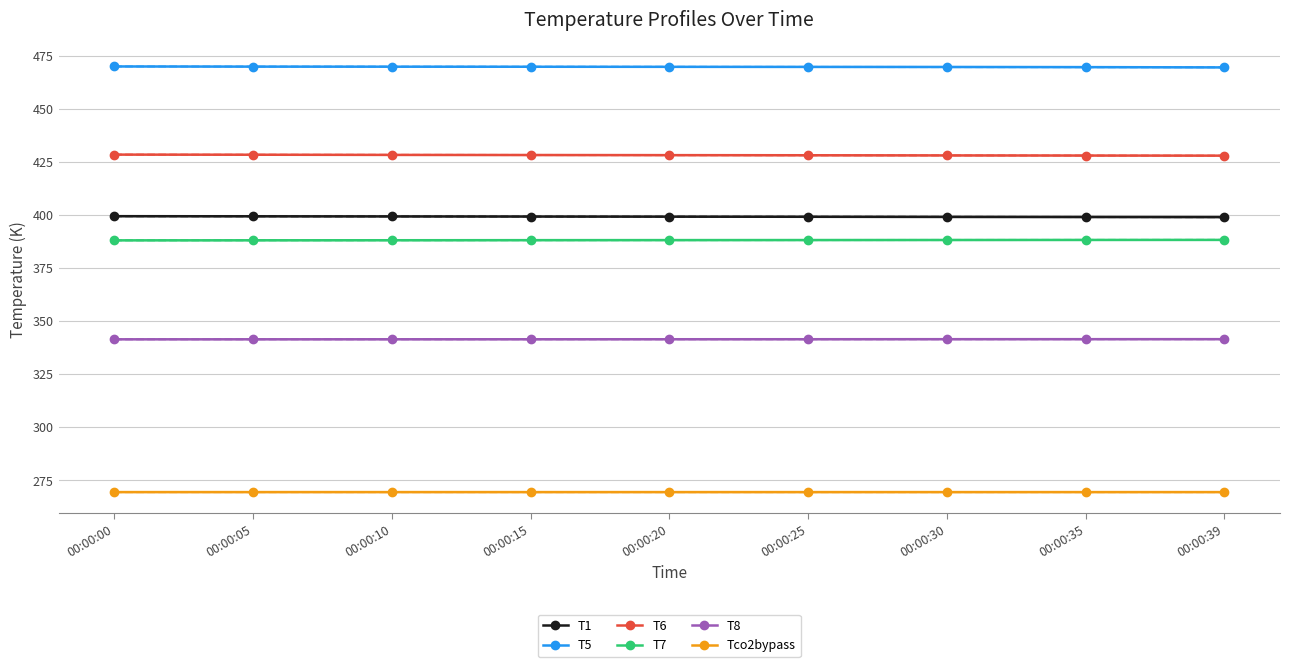

What is the average value of the T8 series?

341.4